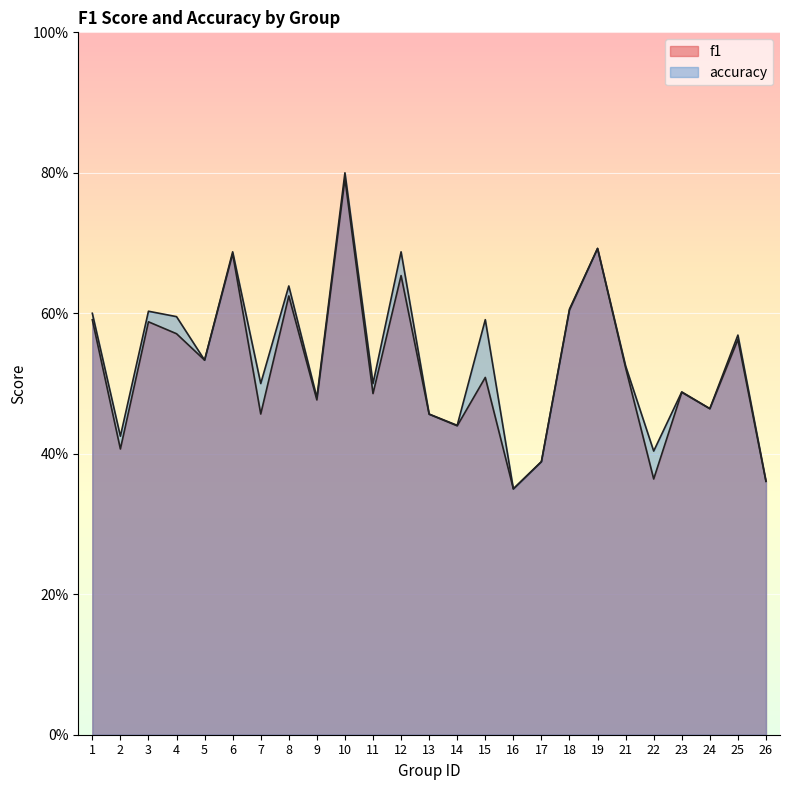

At 25, list the series in order from smallest to largest.

f1, accuracy